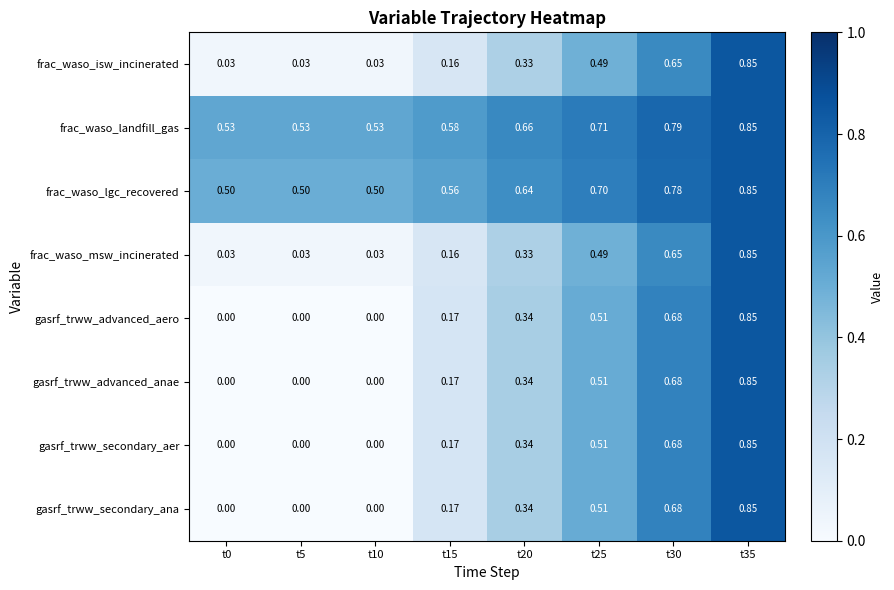

What is the total value across all series at t25?

4.4